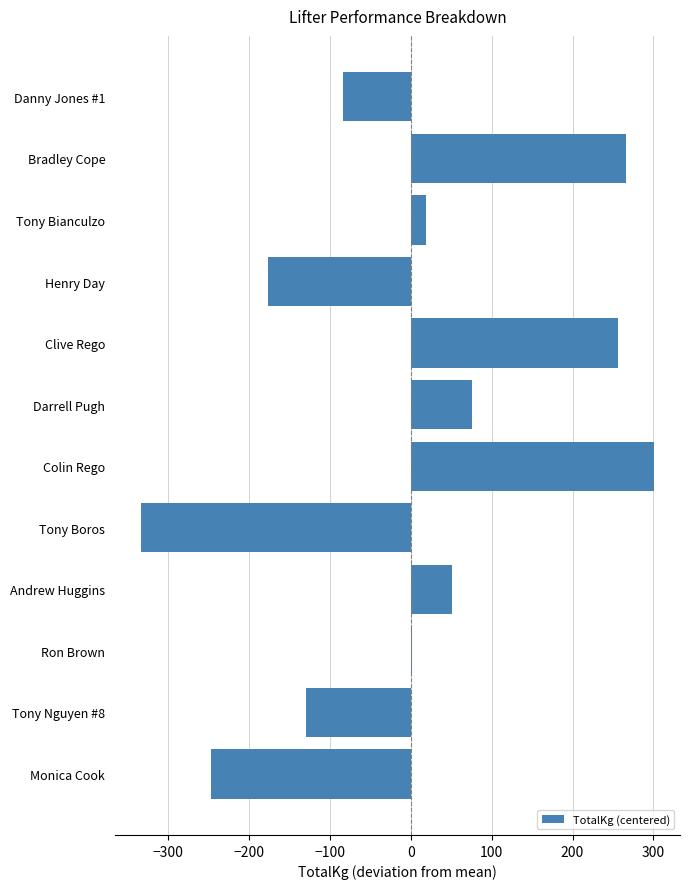

Which has a higher value, Bradley Cope or Ron Brown?

Bradley Cope